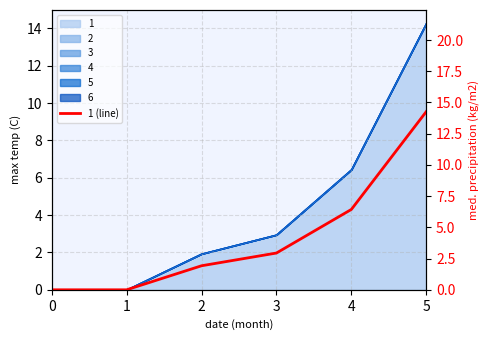

What is the change in value from 2 to 3?

+1.0